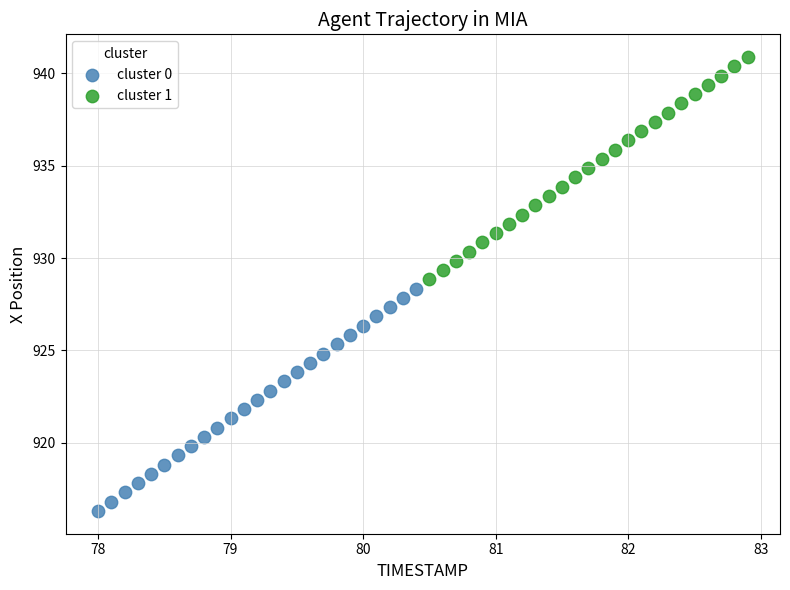

Which series contains the highest Y value?

cluster 1